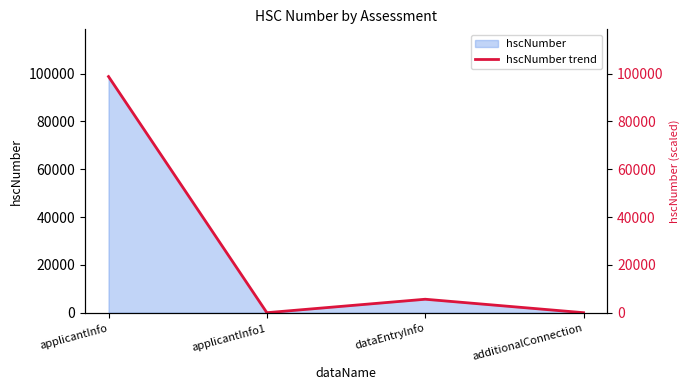

How many values exceed 5626?

1